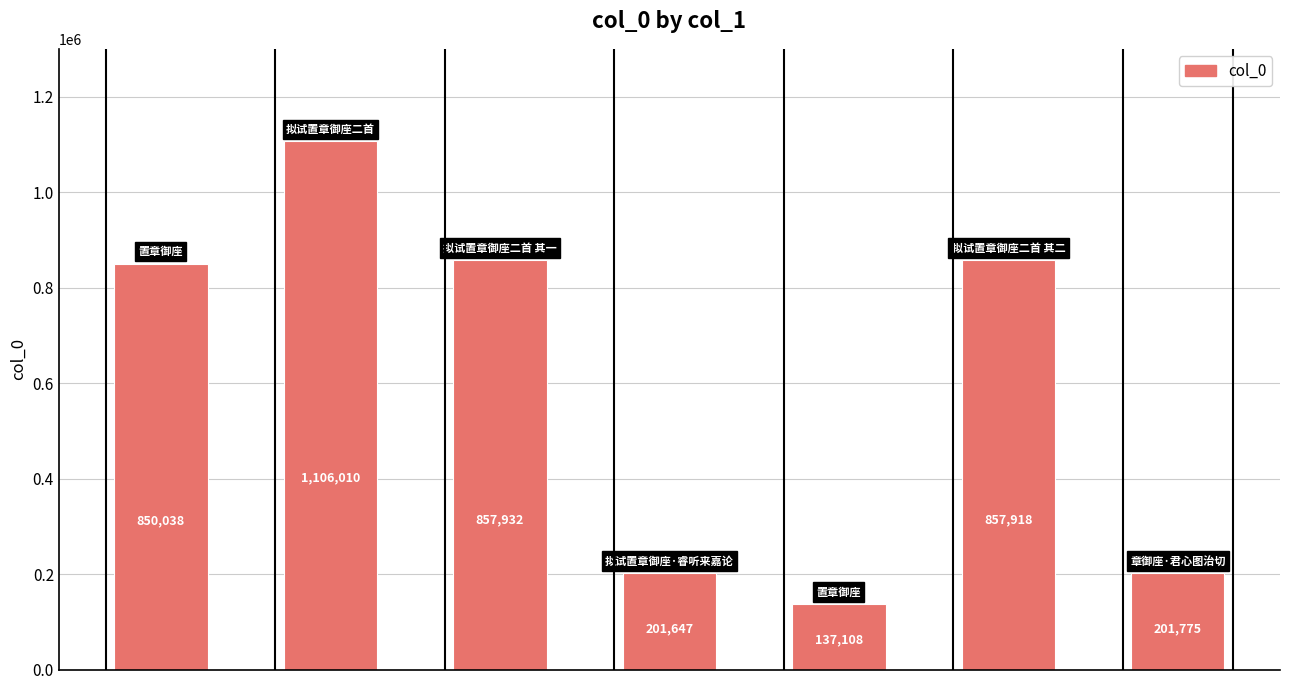

What is the value of the 2nd bar from the left?

1106010